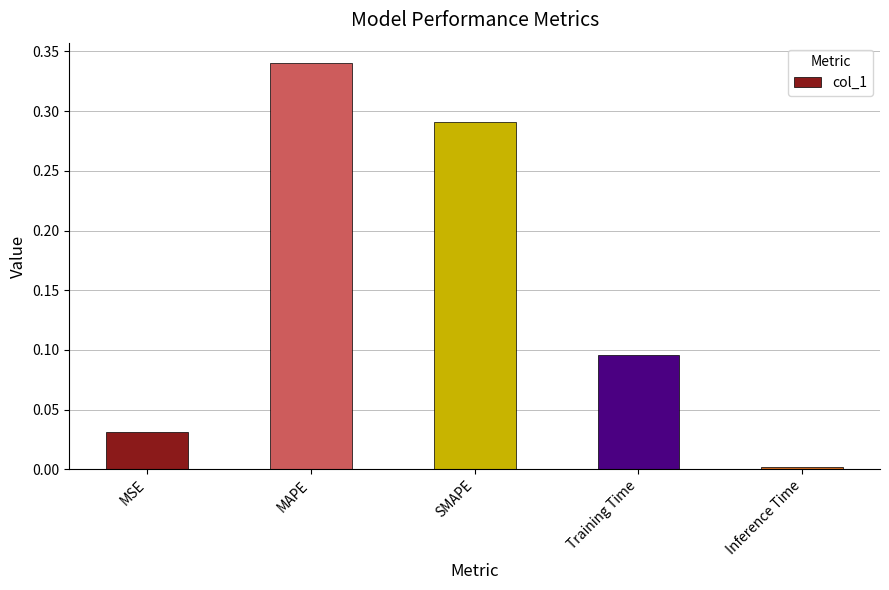

The value at Training Time is 0.0. True or false?

False